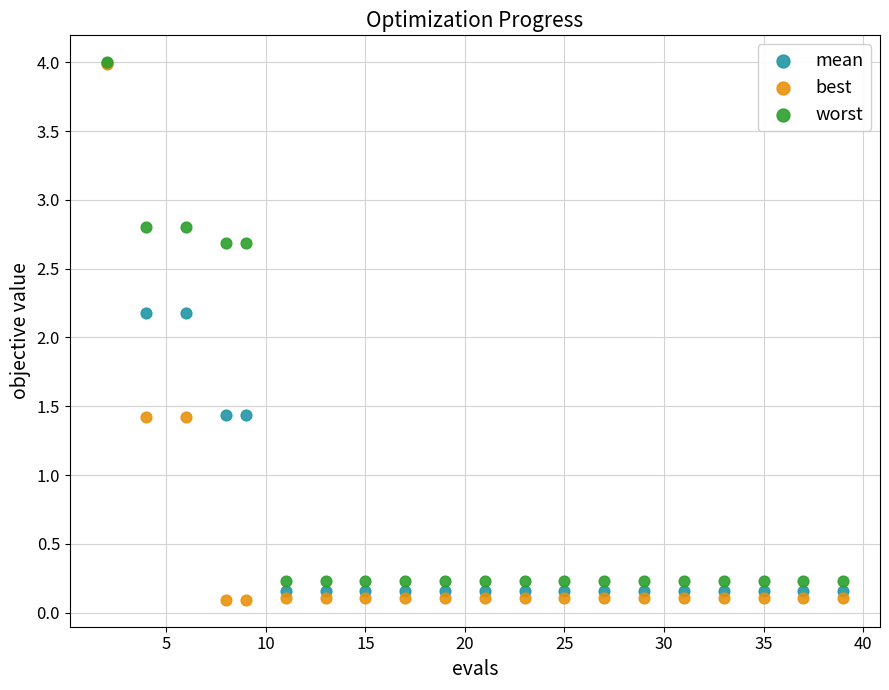

Which series has the widest spread of Y values?

best